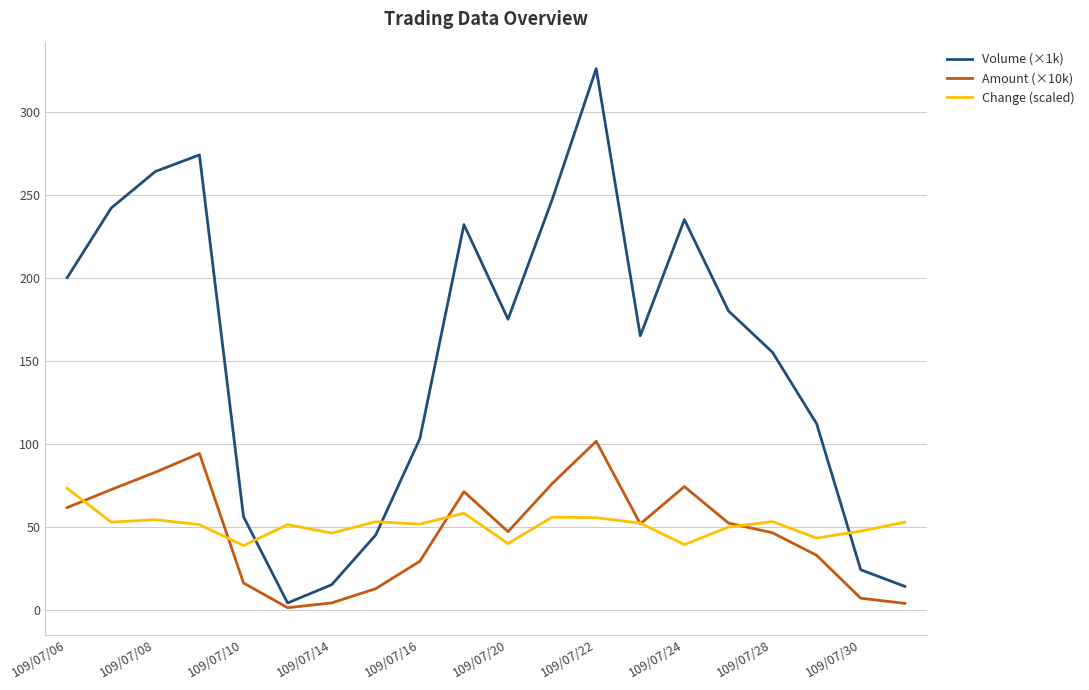

Which series has the largest range (max minus min)?

Volume (×1k)